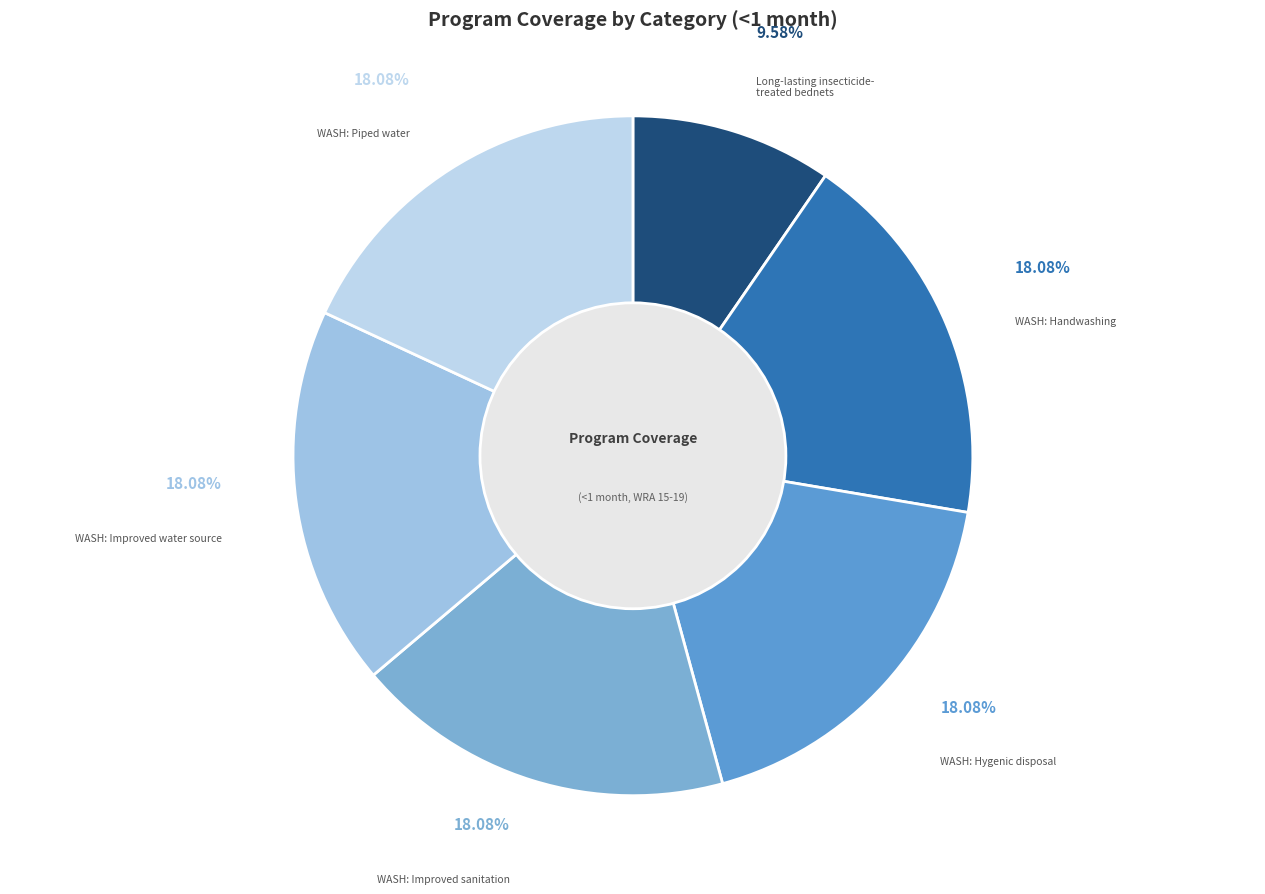

How many slices are in this pie chart?

6